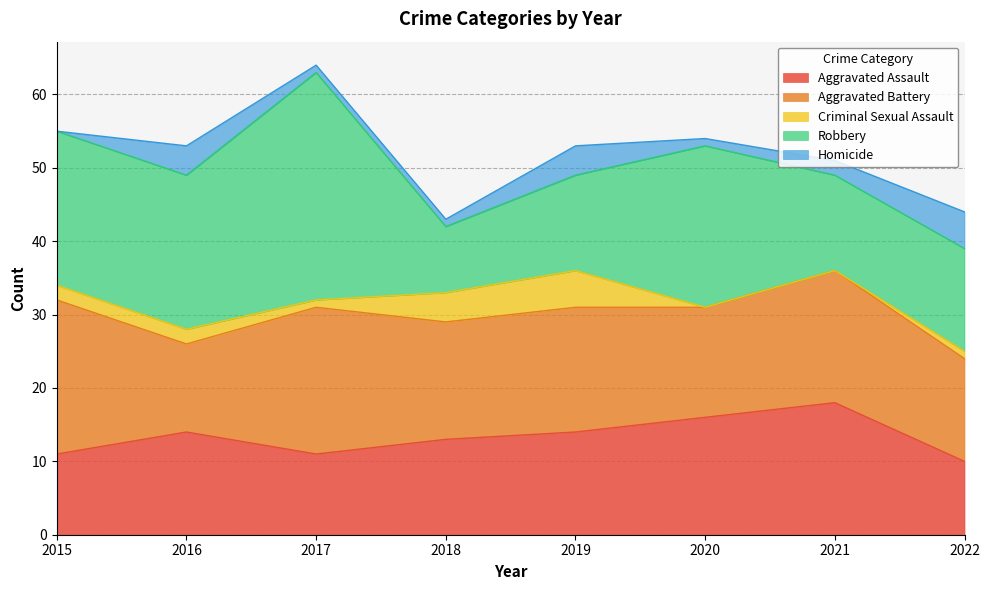

At which category is the sum across all series the highest?

2017